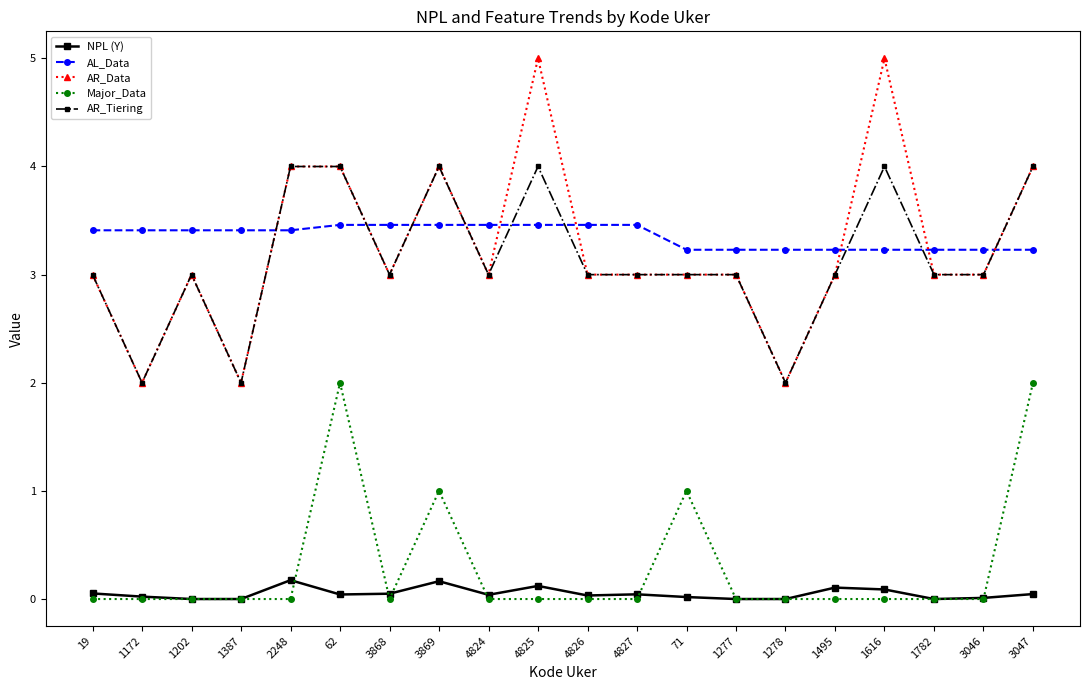

What is the label of the 3rd point from the right?

1782